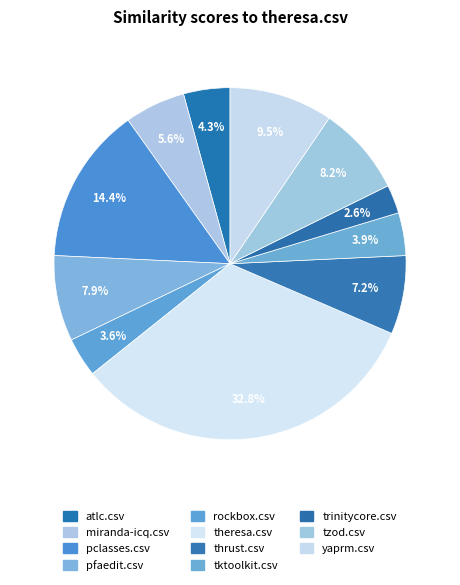

Does any single category account for the majority?

No